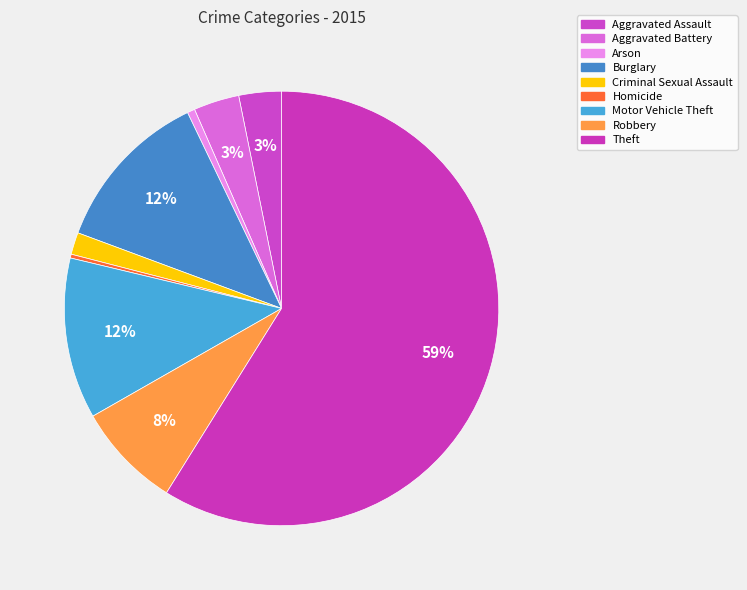

Which slice is the smallest?

Homicide